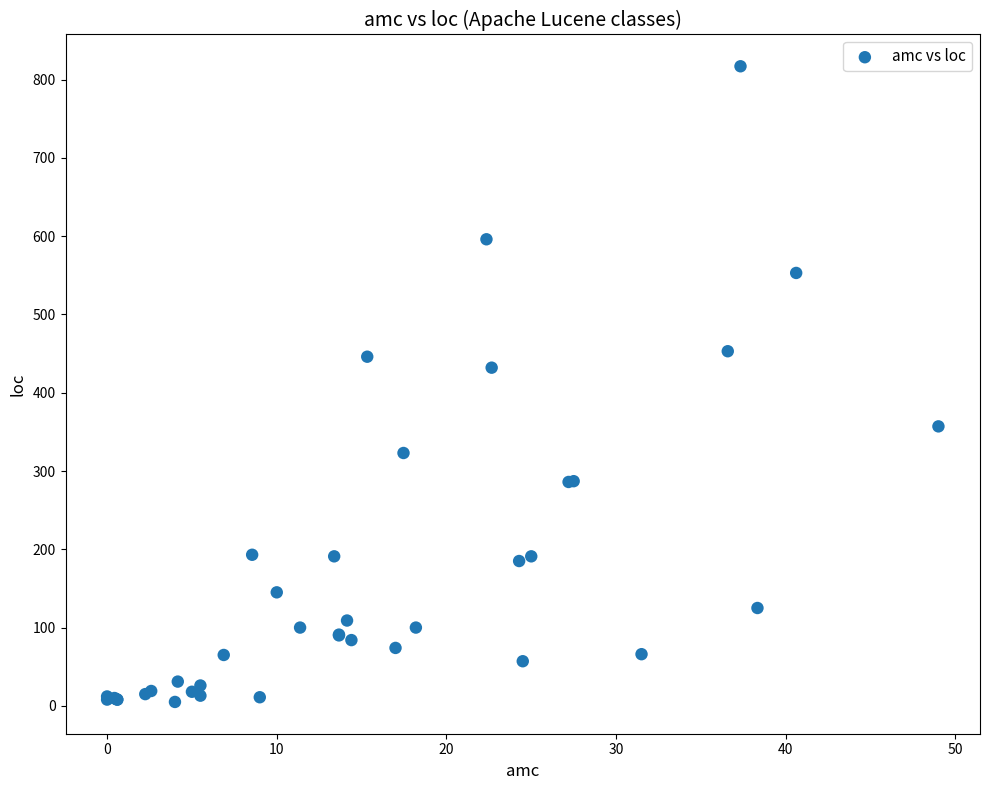

What Y value in the scatter plot is closest to 411?

432